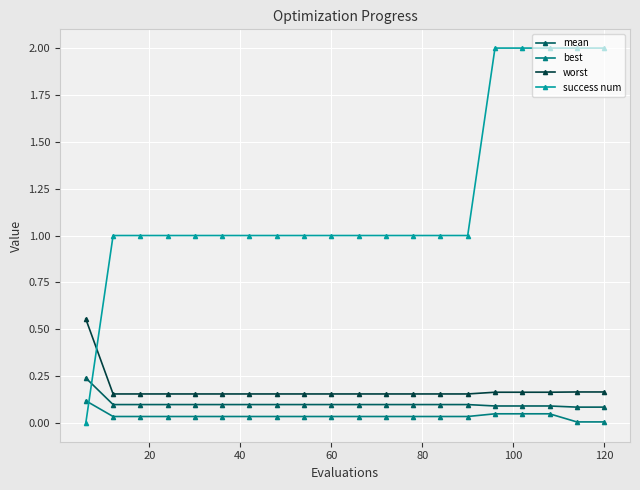

List the series in order of their peak value, lowest first.

best, mean, worst, success num